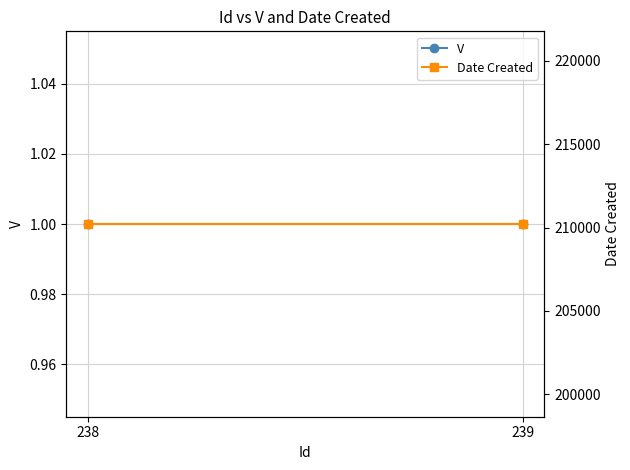

Is this an area chart (filled region under the line)?

No